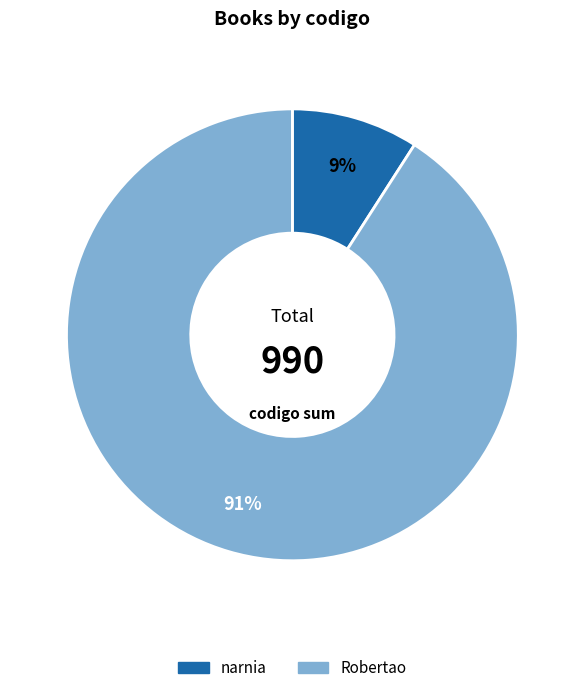

Does any single category account for the majority?

Yes